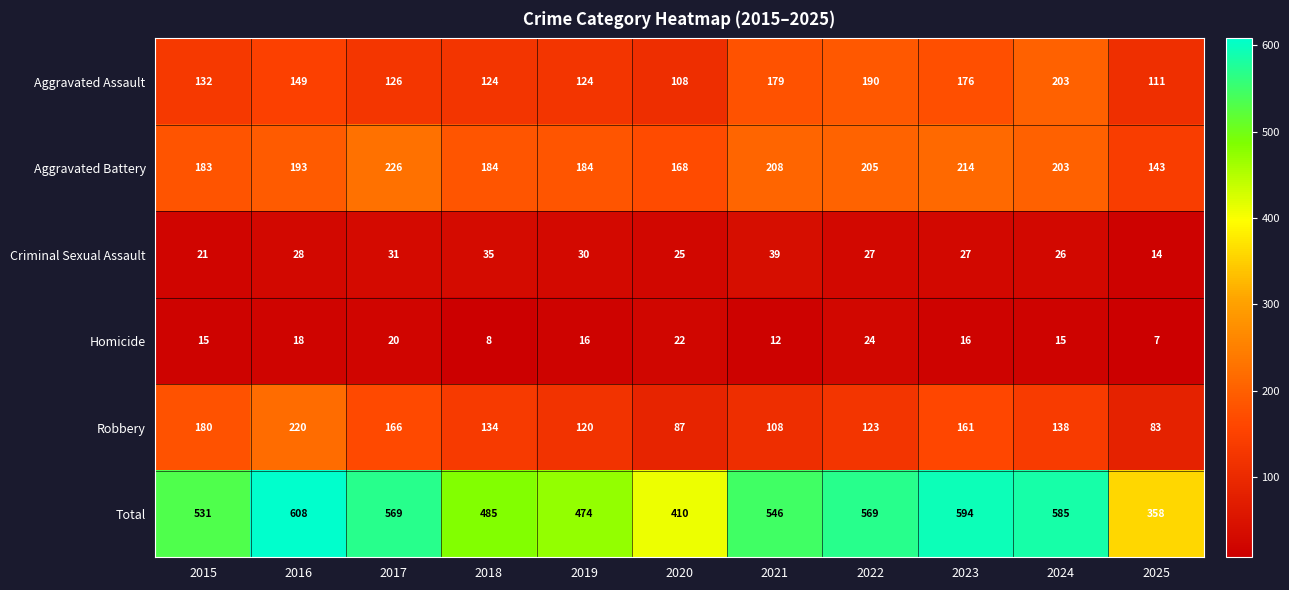

Count the number of data series in this chart.

6